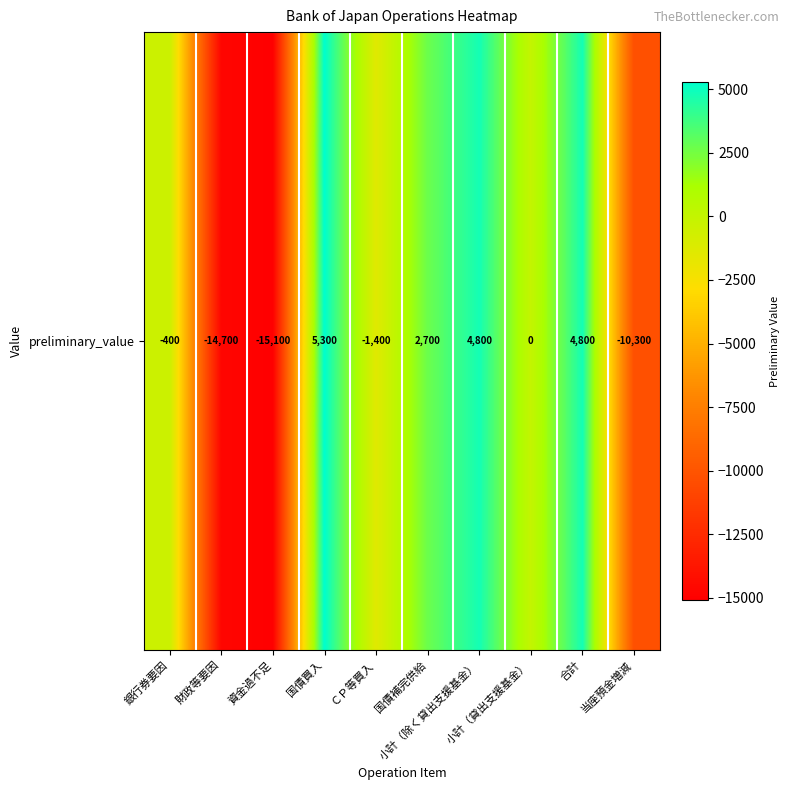

Between ＣＰ等買入 and 国債買入, which is larger?

国債買入